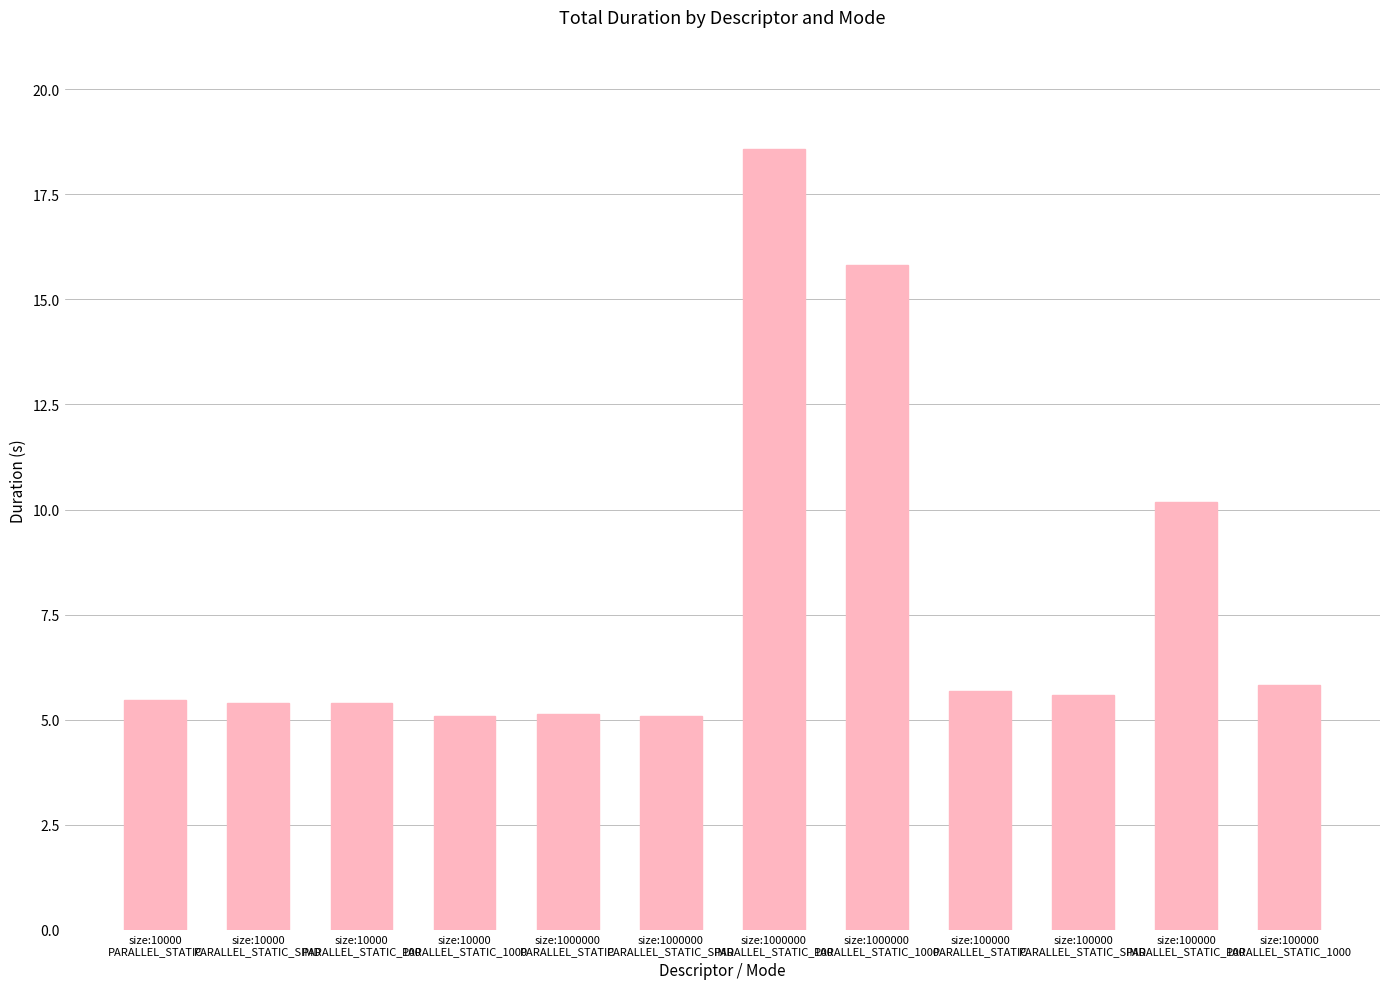

Does the chart contain stacked bars?

No